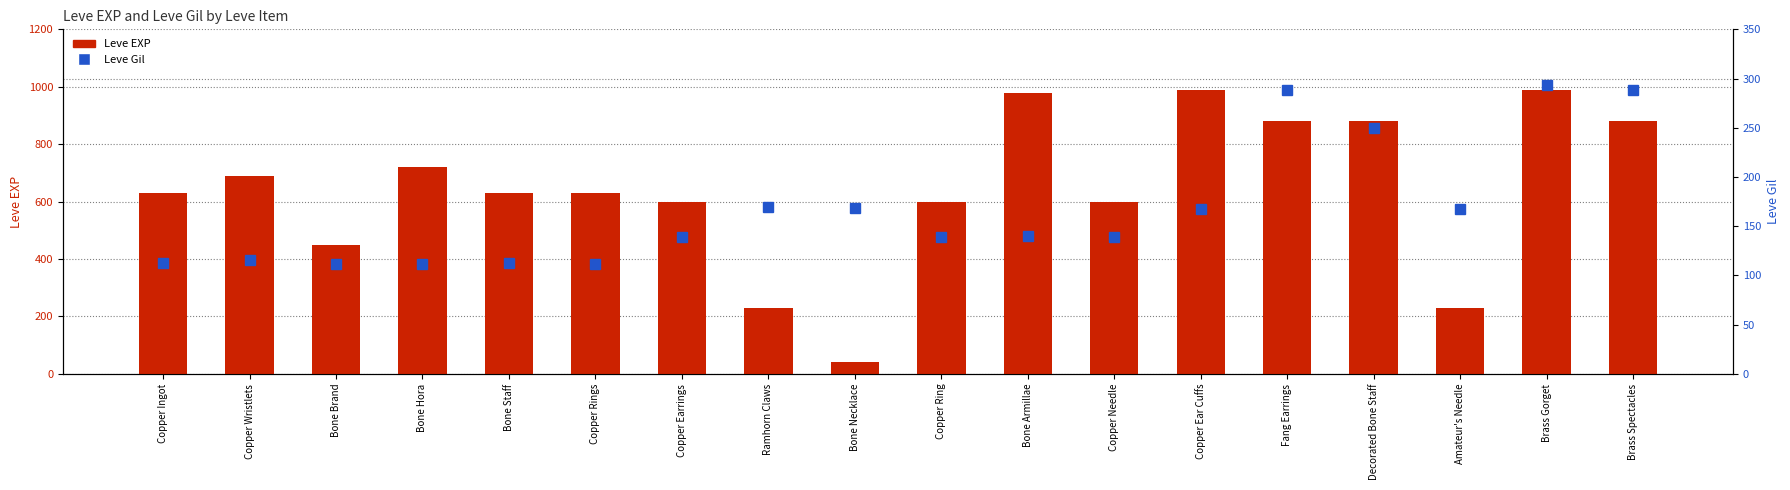

At which label does Leve EXP reach its minimum?

Bone Necklace